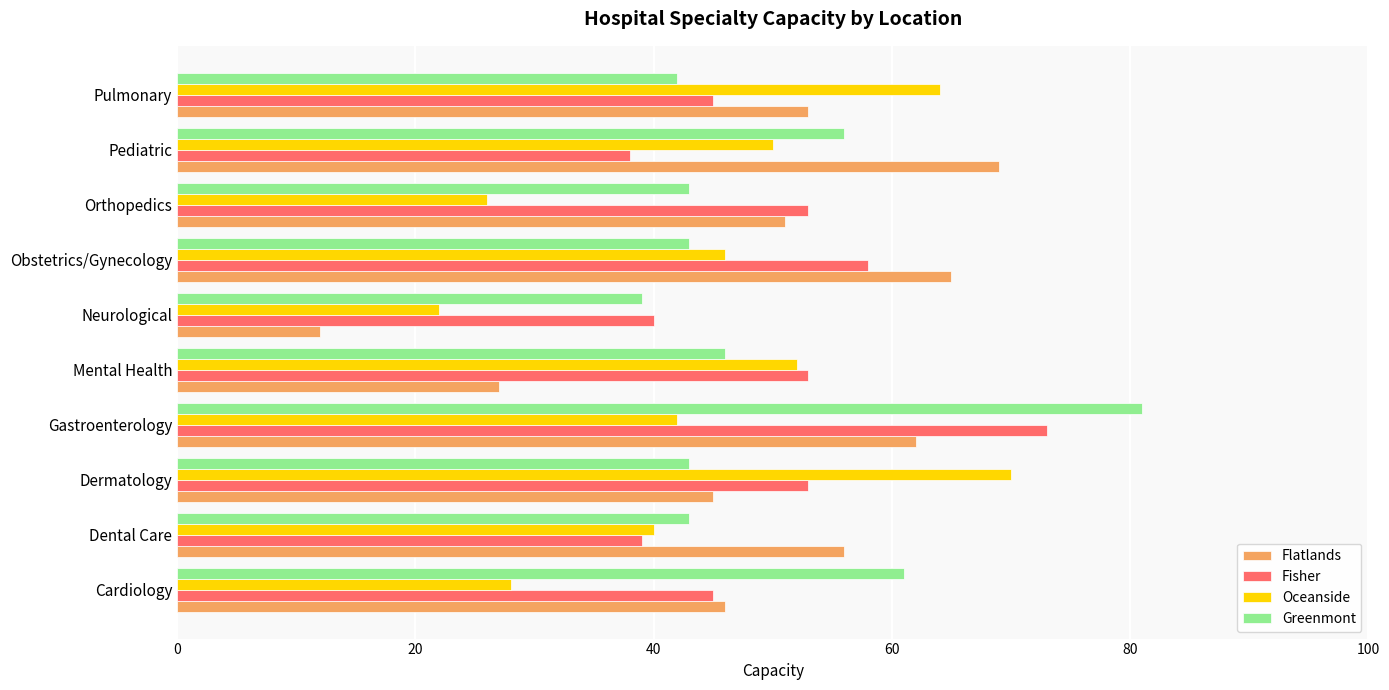

What is the difference between the maximum and second lowest values in the Oceanside series?

44